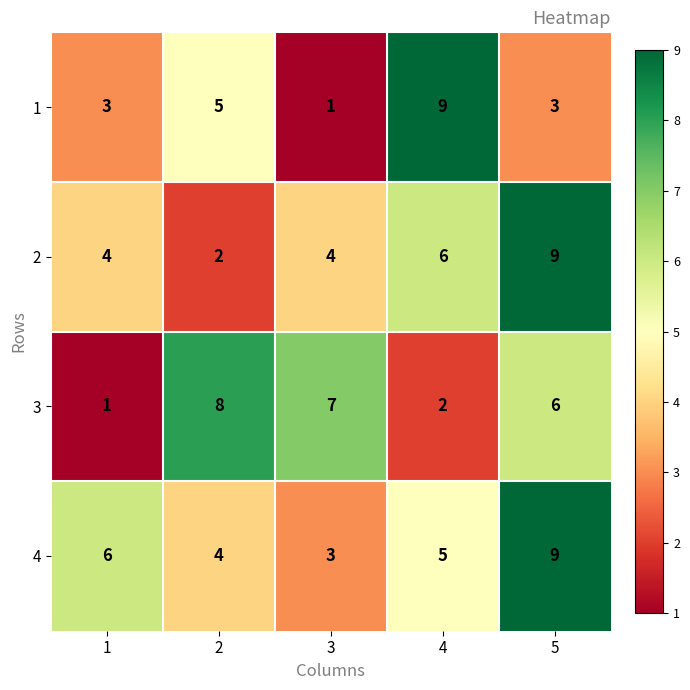

Reading right to left, list all the values displayed in this chart.

1: 5=3	4=9	3=1	2=5	1=3
2: 5=9	4=6	3=4	2=2	1=4
3: 5=6	4=2	3=7	2=8	1=1
4: 5=9	4=5	3=3	2=4	1=6